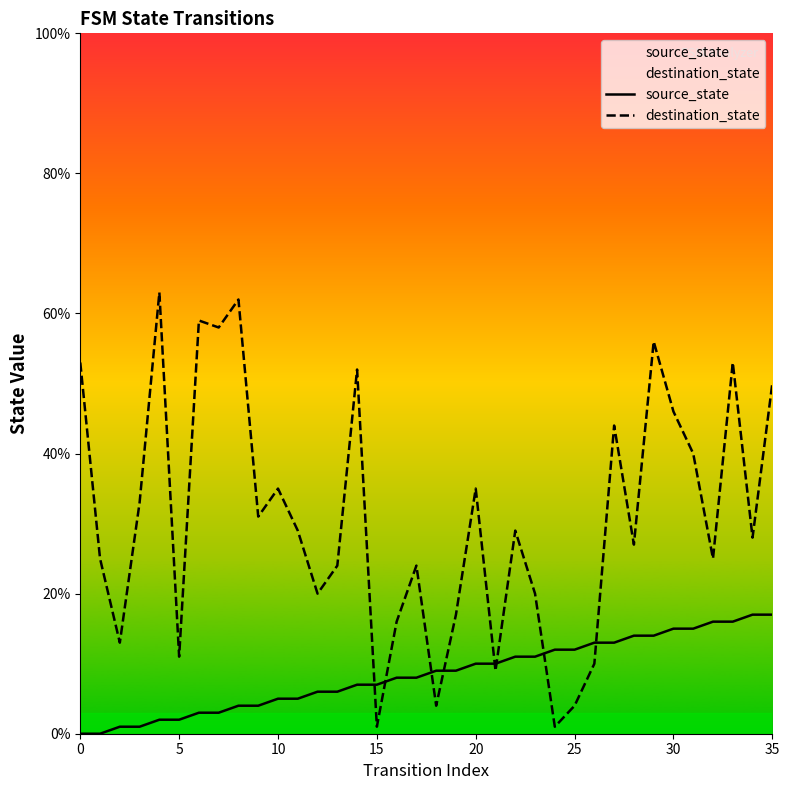

How many lines are shown in the chart?

2